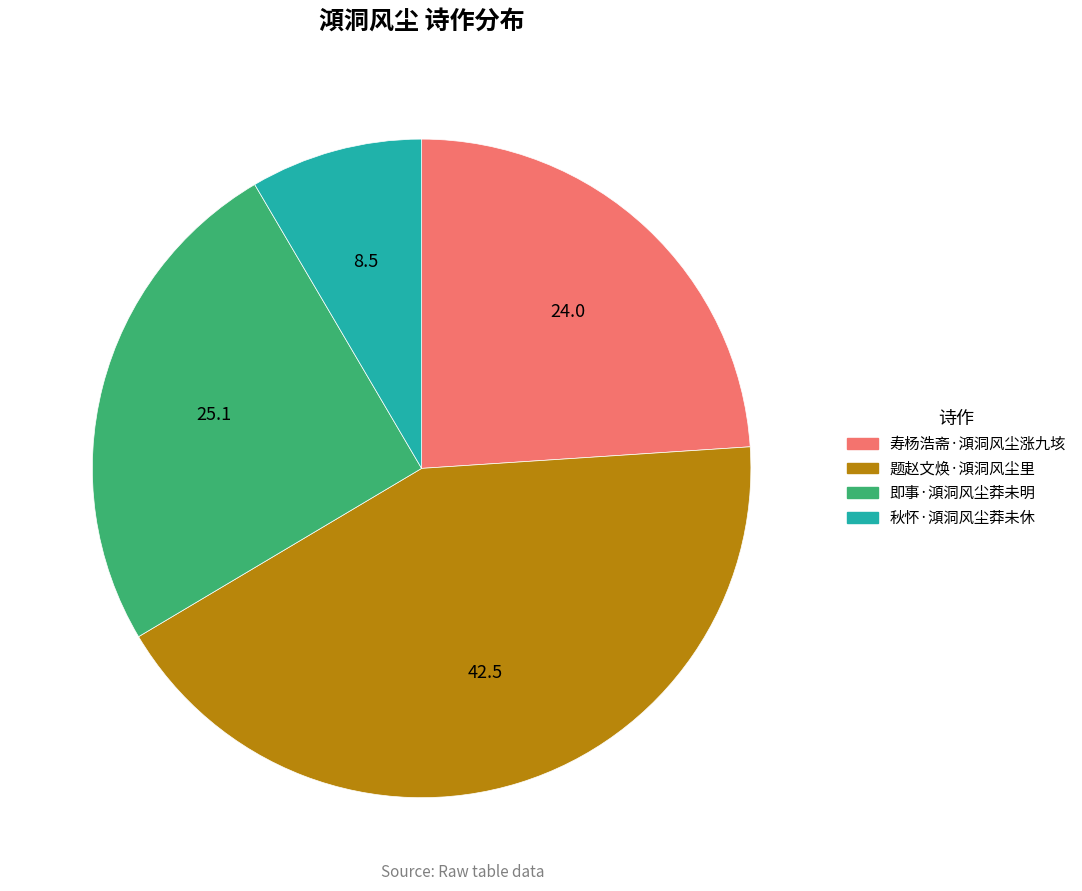

What is the largest slice in the pie chart?

题赵文焕·澒洞风尘里